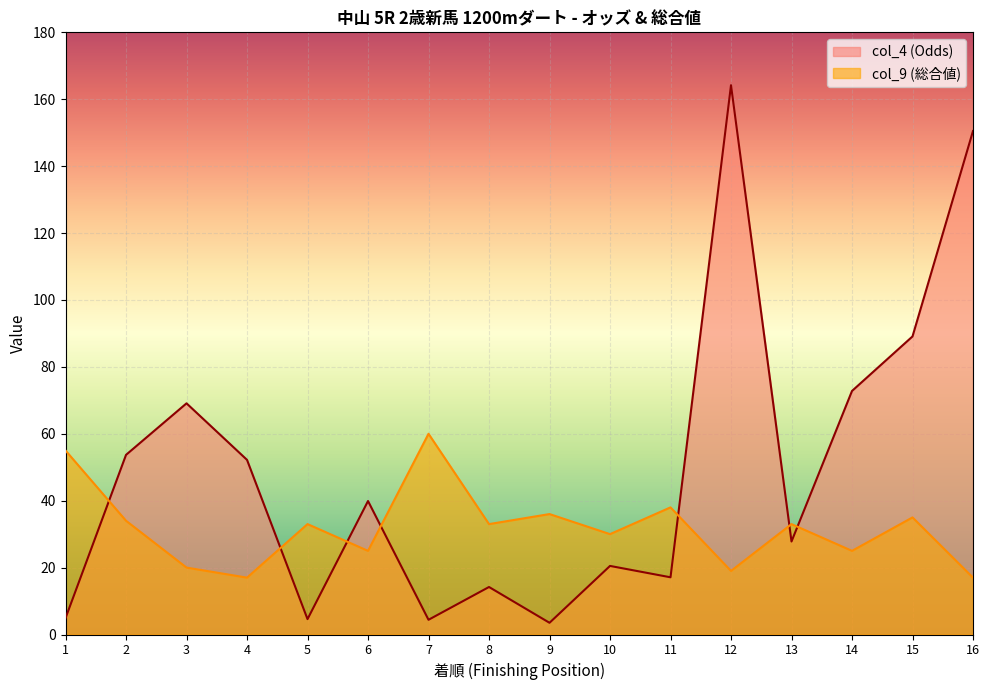

In col_9 (総合値), how many points are higher than both neighbors (excluding endpoints)?

6